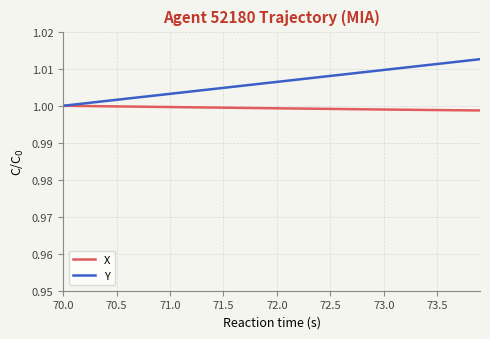

Rank the series by their maximum value, from lowest to highest.

X, Y